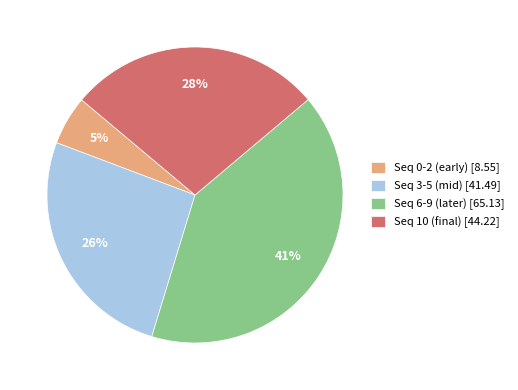

Rank the categories by value from lowest to highest.

Seq 0-2 (early) [8.55], Seq 3-5 (mid) [41.49], Seq 10 (final) [44.22], Seq 6-9 (later) [65.13]